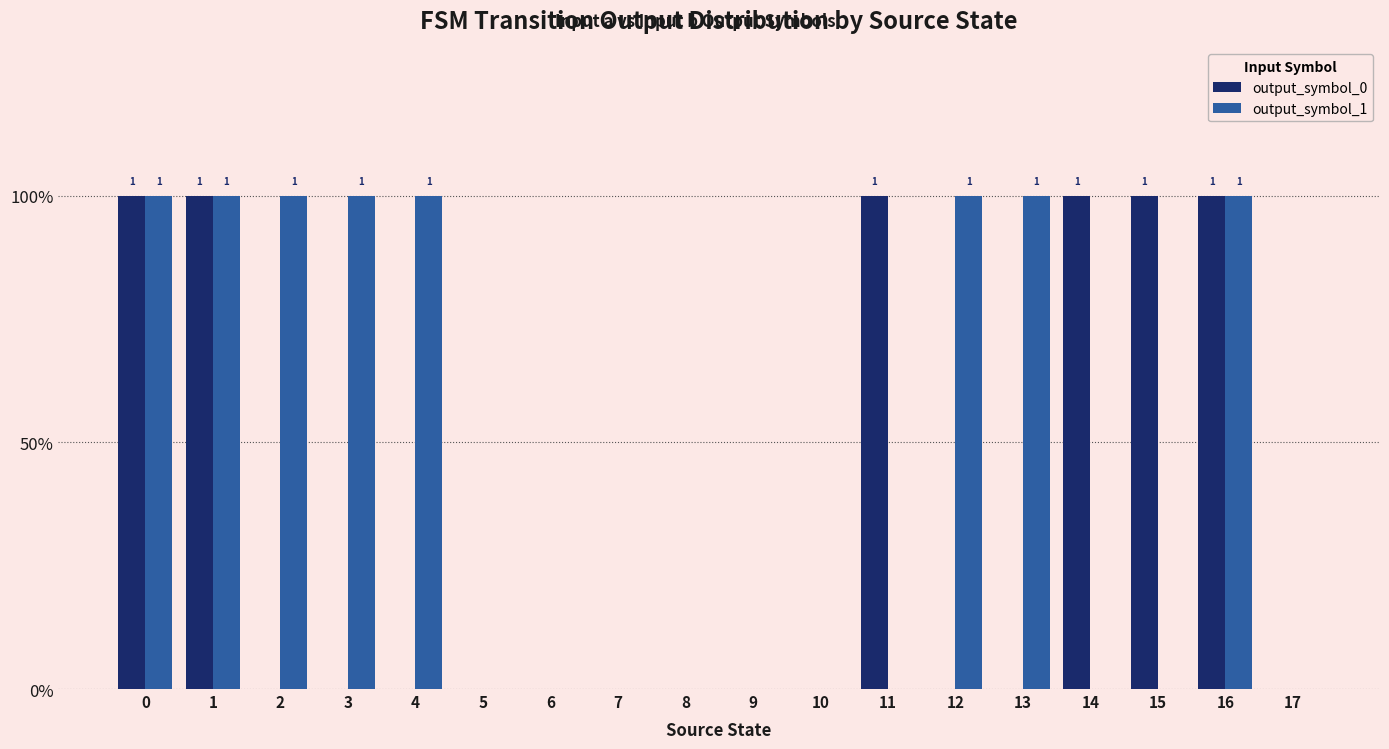

What are all the series names shown in the legend?

output_symbol_0, output_symbol_1